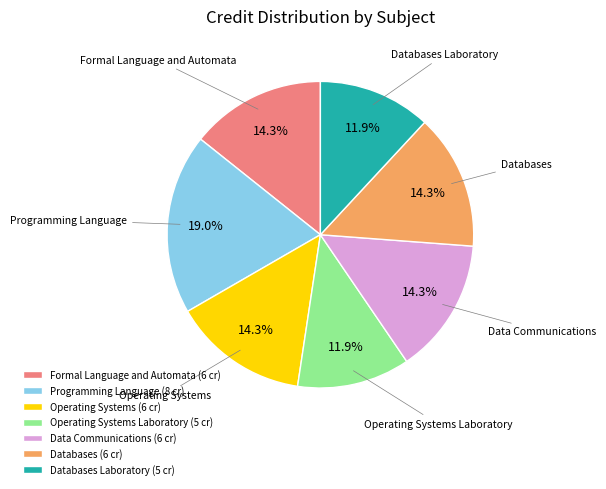

Which category has the biggest portion of the pie?

Programming Language (8 cr)